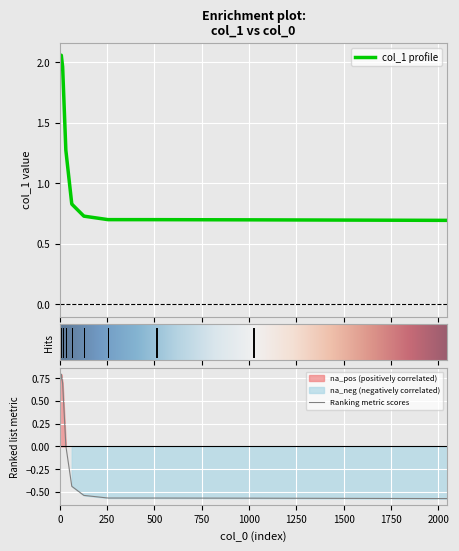

What is the maximum value shown in the chart?

2.1